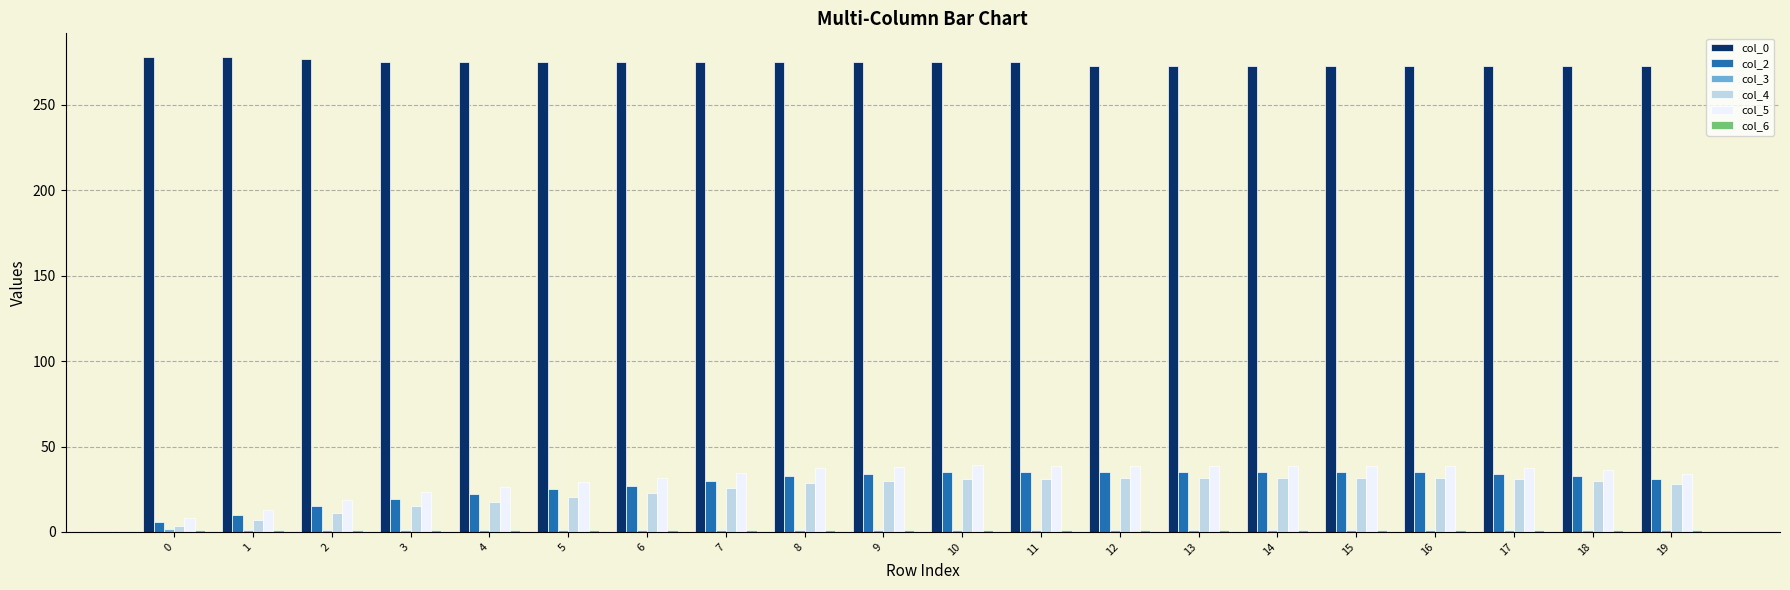

Is the value of col_0 at 17 greater than the value of col_5 at 13?

Yes